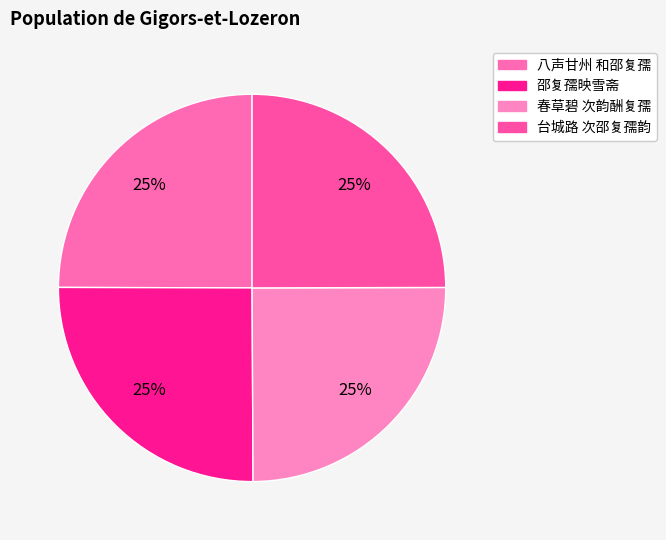

How many segments does this pie chart have?

4